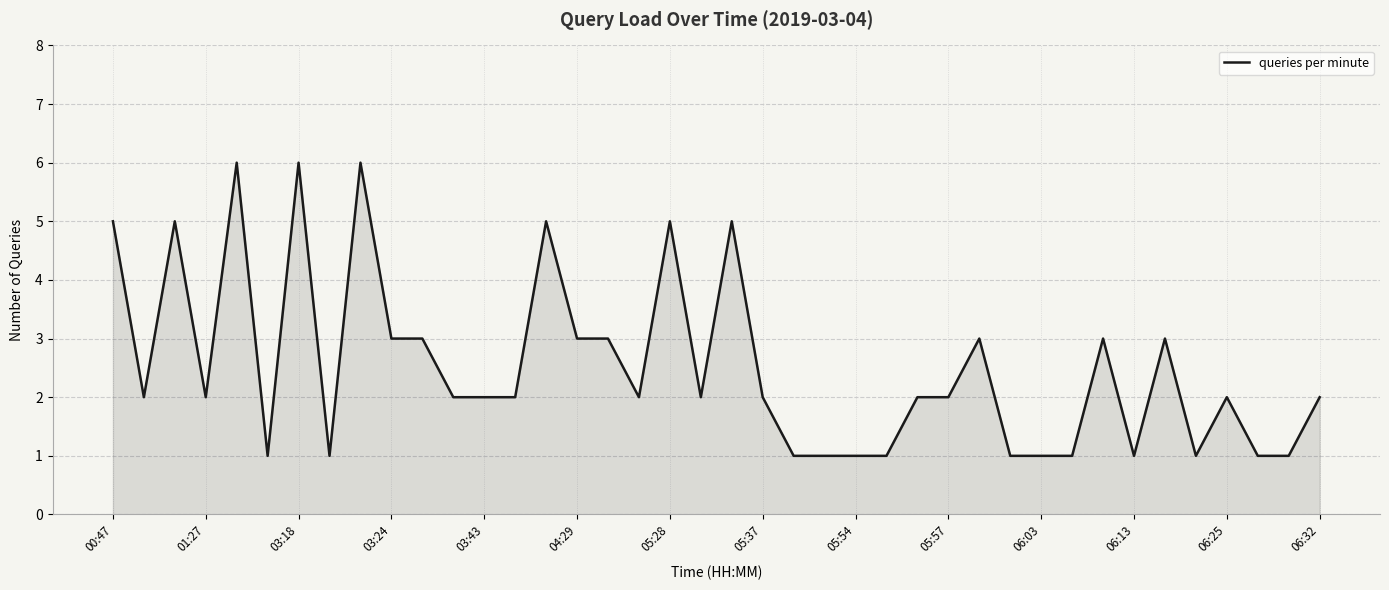

The value at 06:03 is 2. True or false?

False